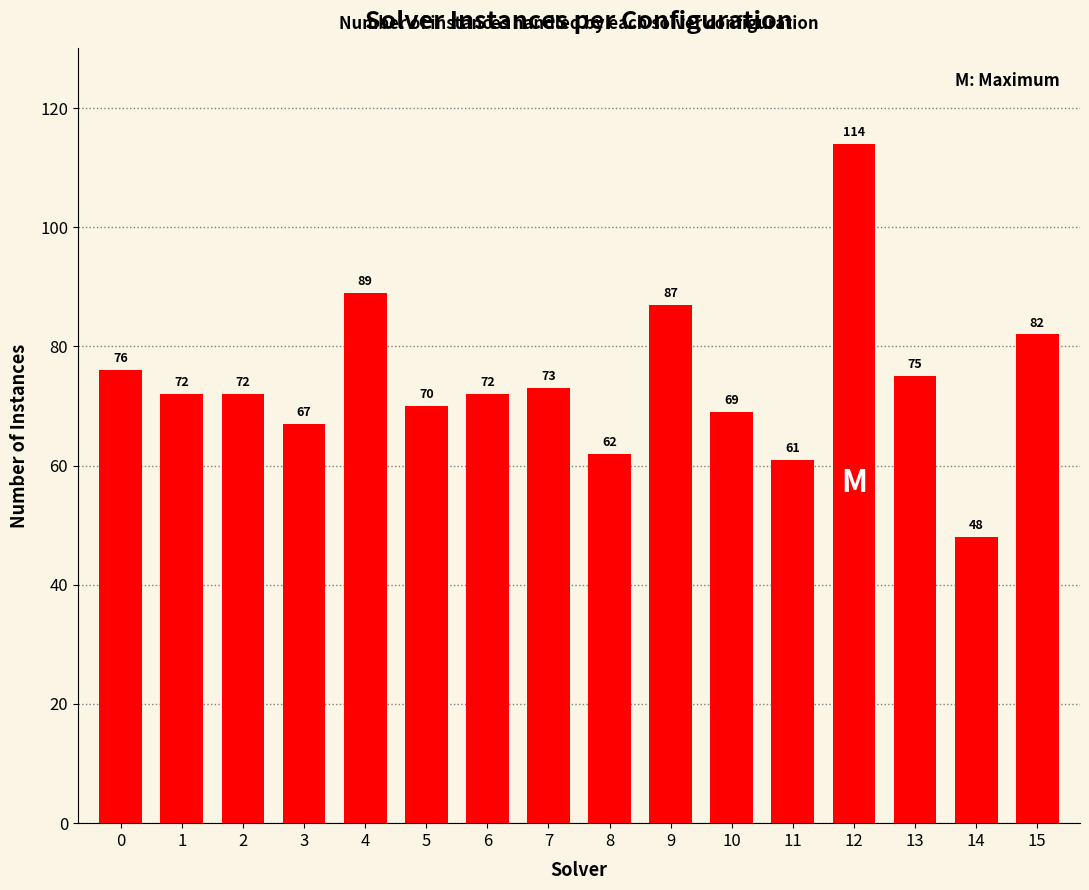

What is the minimum value shown in the chart?

48